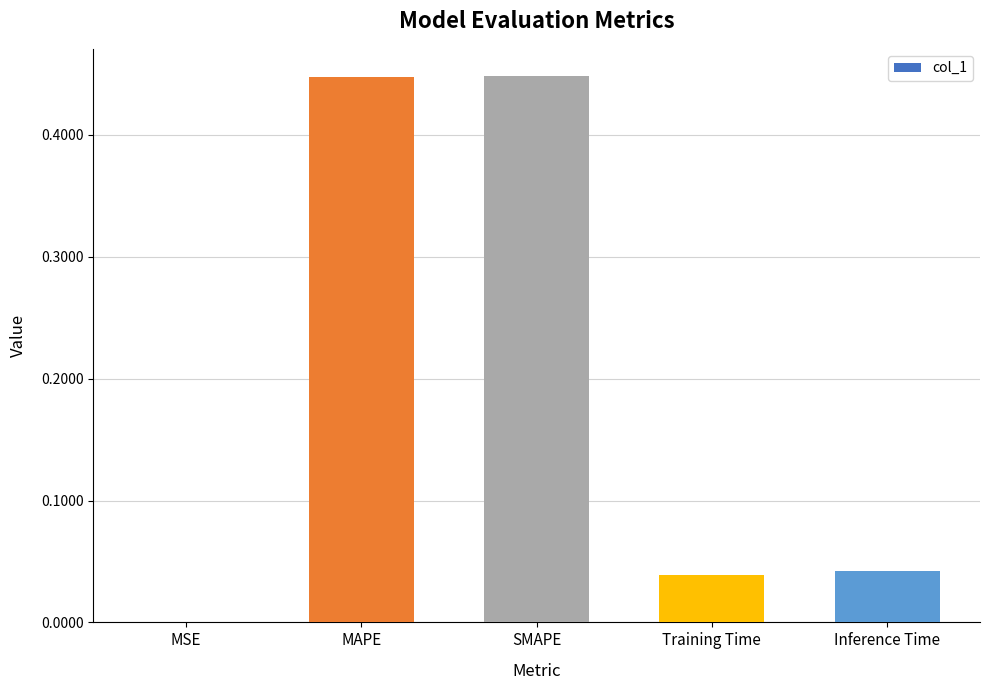

What is the sum of the values at Training Time and SMAPE?

0.5